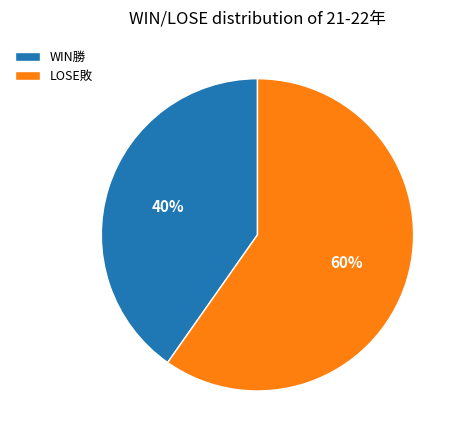

What is the largest slice in the pie chart?

LOSE敗